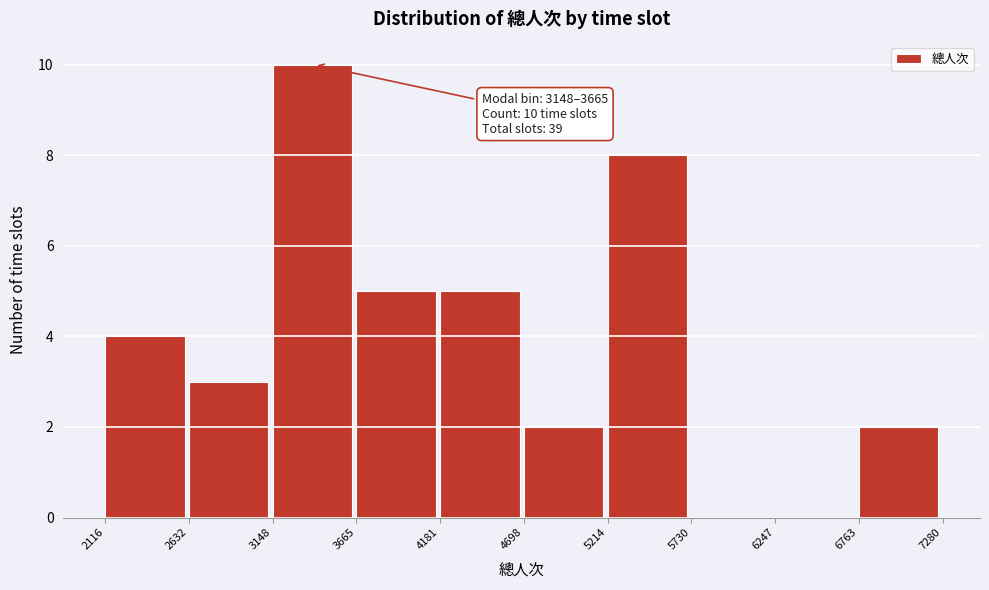

Which range on the x-axis has the tallest bar?

3148 to 3665